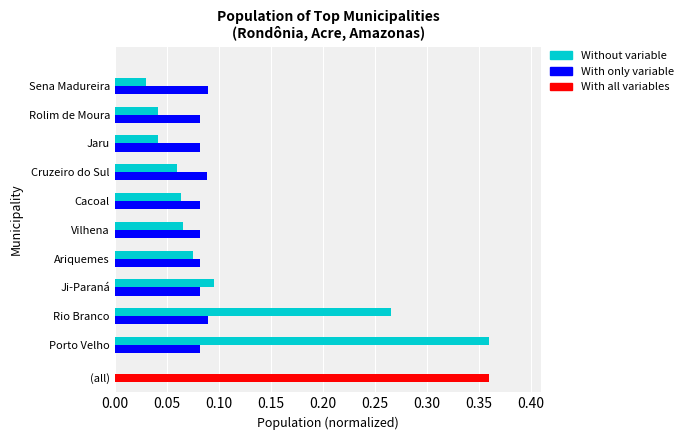

Between Porto Velho and Vilhena, which series saw the biggest shift?

Without variable